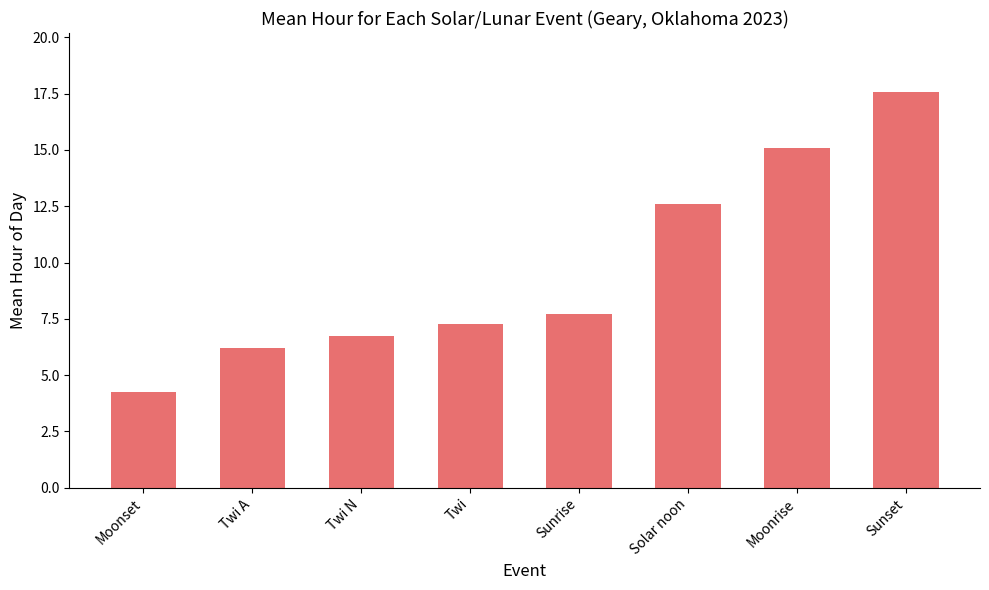

Is it true that the value at Twi N is 6.7?

True